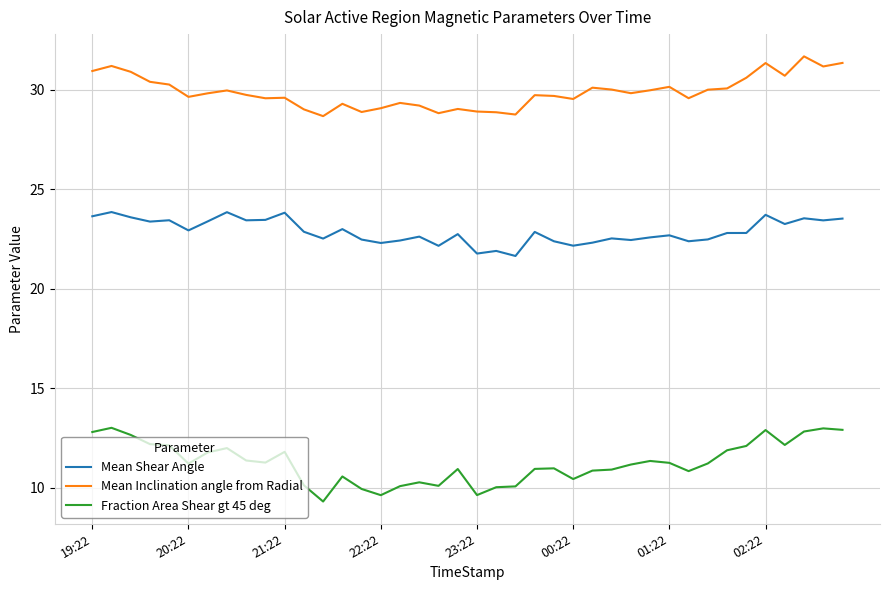

Rank the series by their maximum value, from highest to lowest.

Mean Inclination angle from Radial, Mean Shear Angle, Fraction Area Shear gt 45 deg